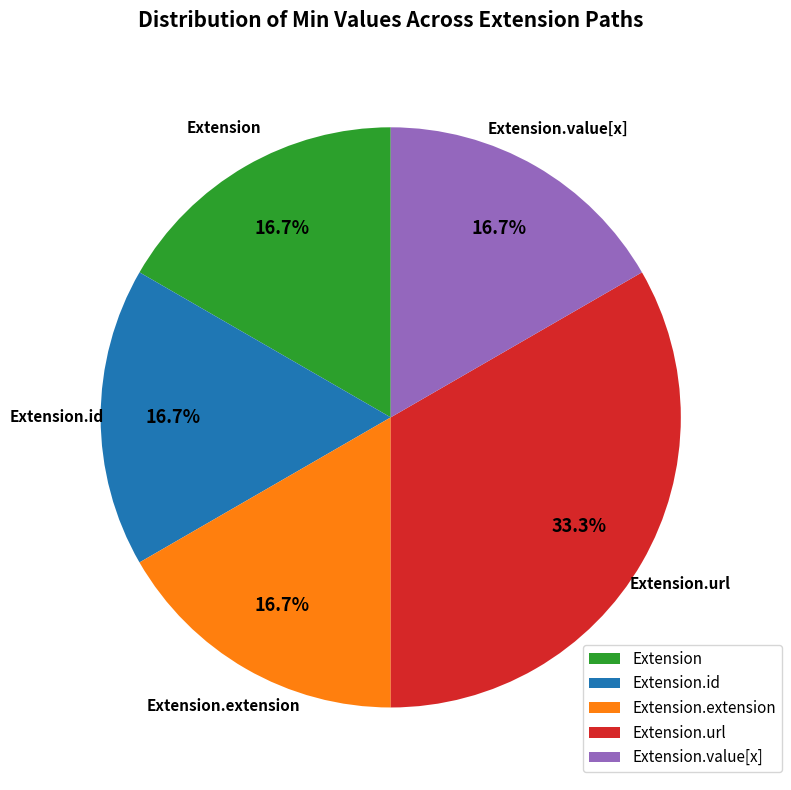

Approximately how many times larger is the value at Extension.value[x] compared to Extension?

1.0